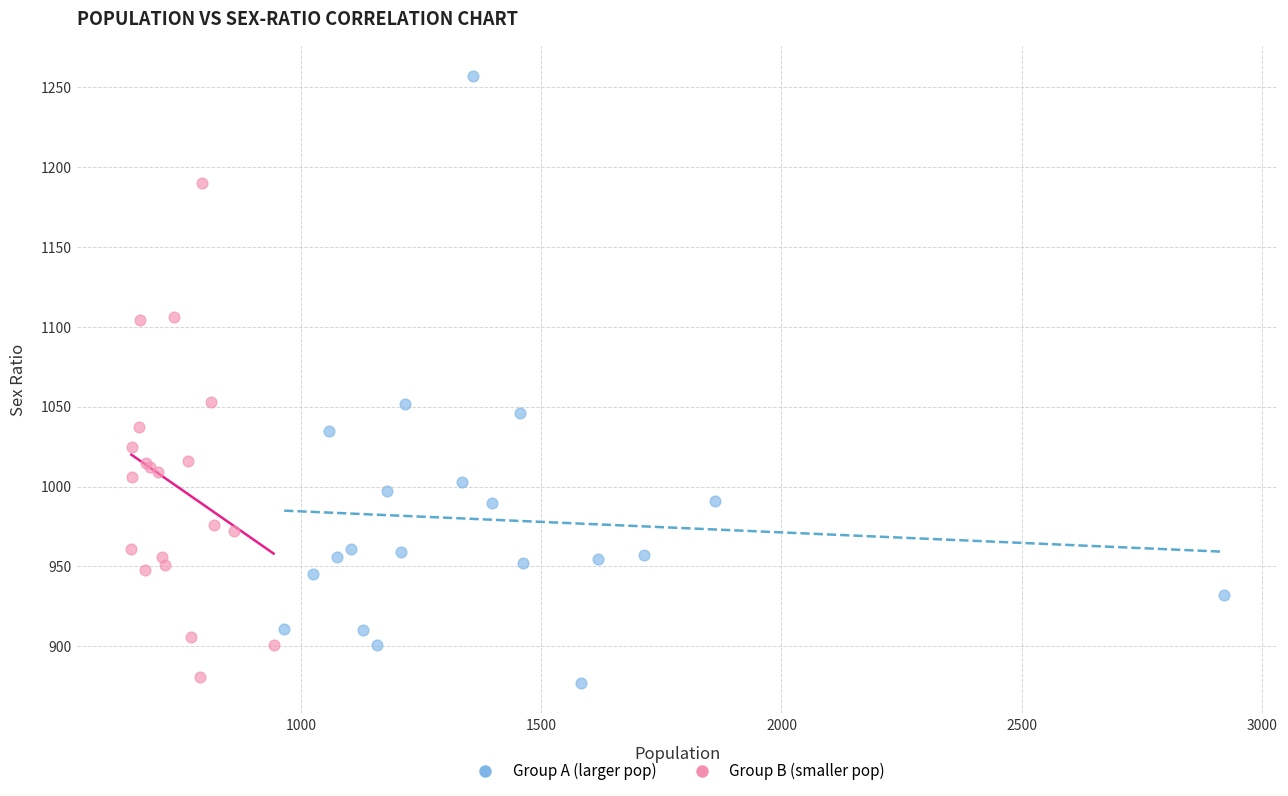

Which series contains the highest Y value?

Group A (larger pop)